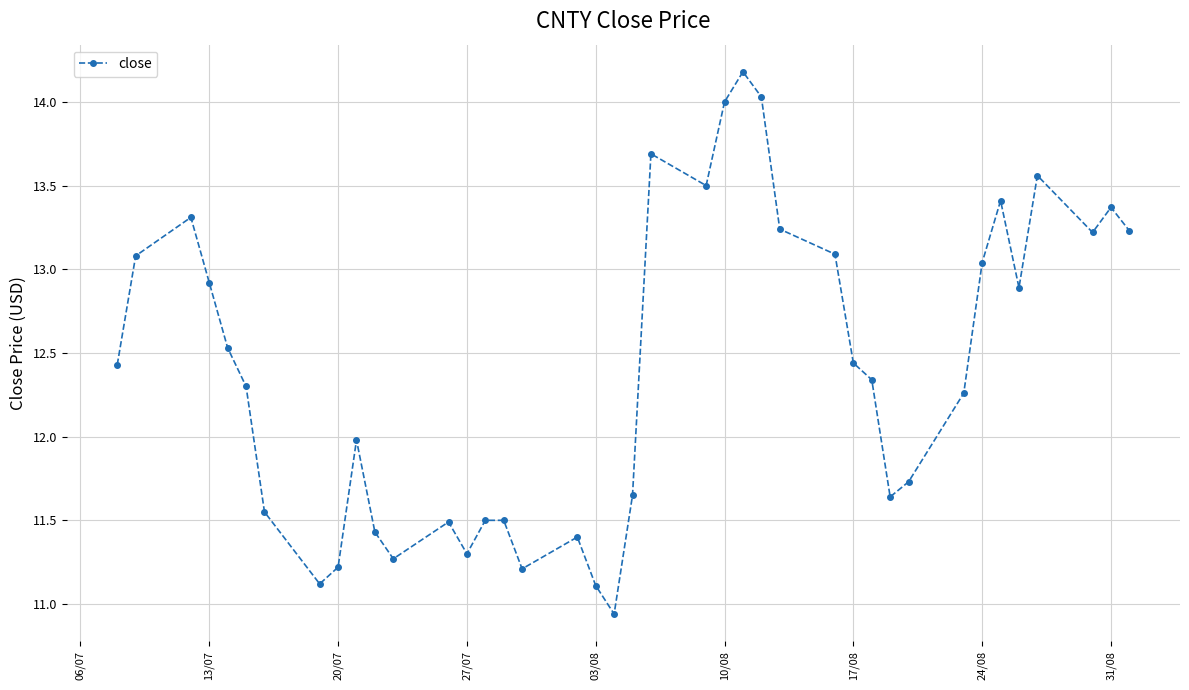

Does the chart display data point markers on the line(s)?

Yes